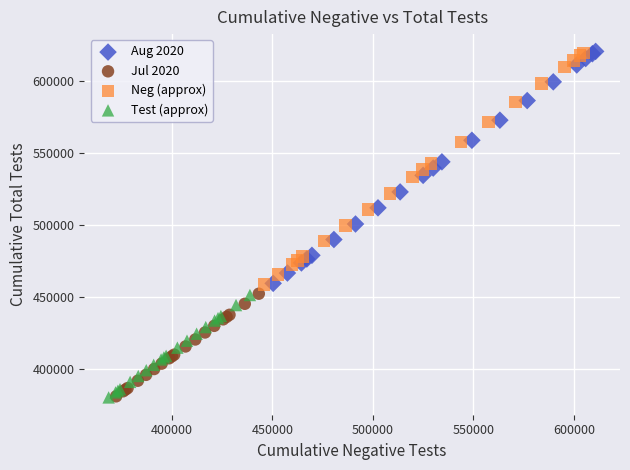

What are all the series names shown in the legend?

Aug 2020, Jul 2020, Neg (approx), Test (approx)